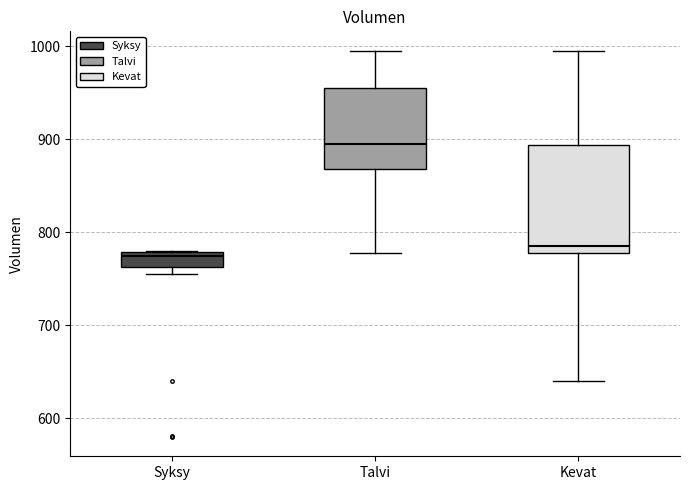

Which box is the tallest, from its lower edge to its upper edge?

Kevat